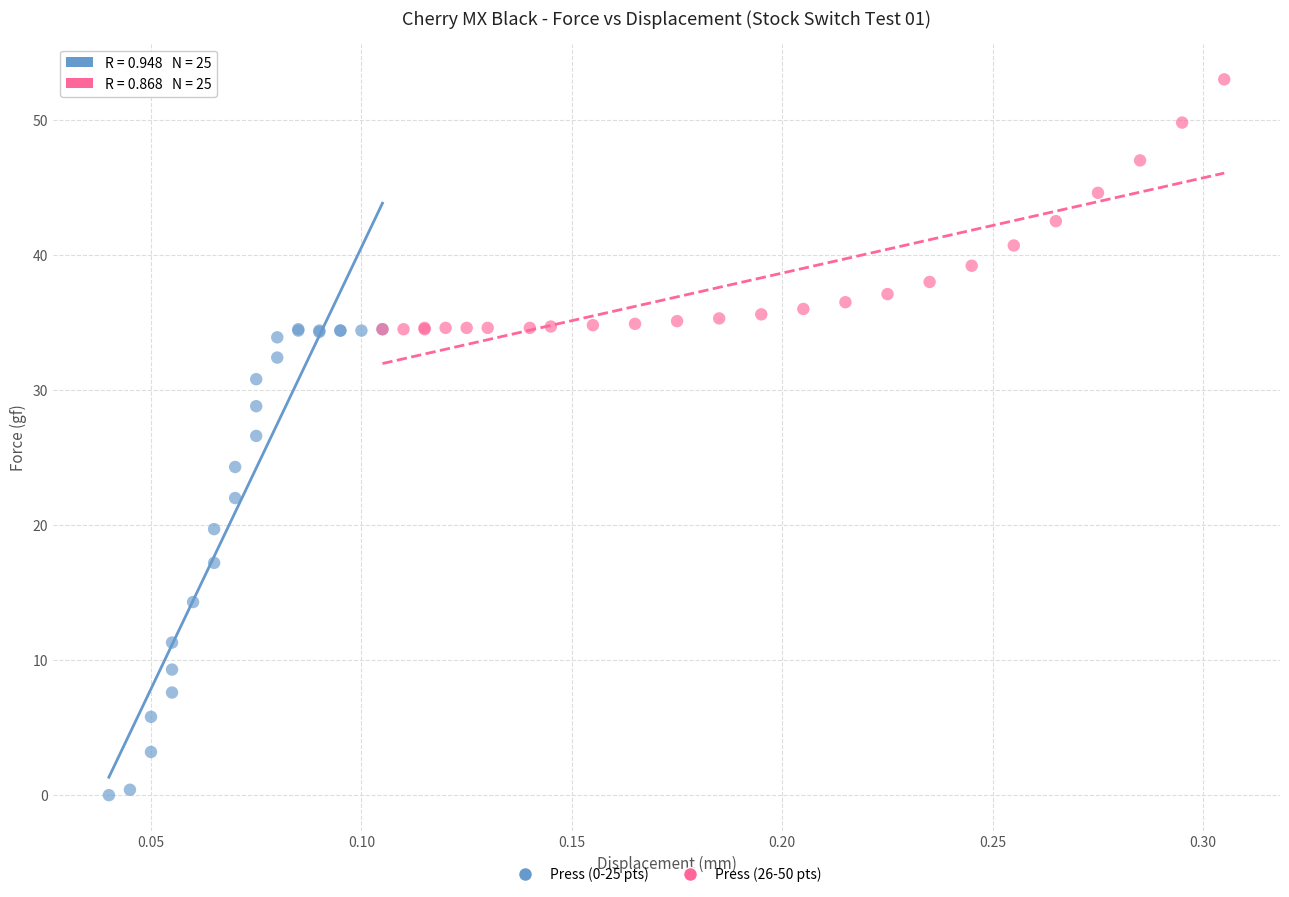

Which series reaches the minimum Y coordinate?

Press (0-25 pts)